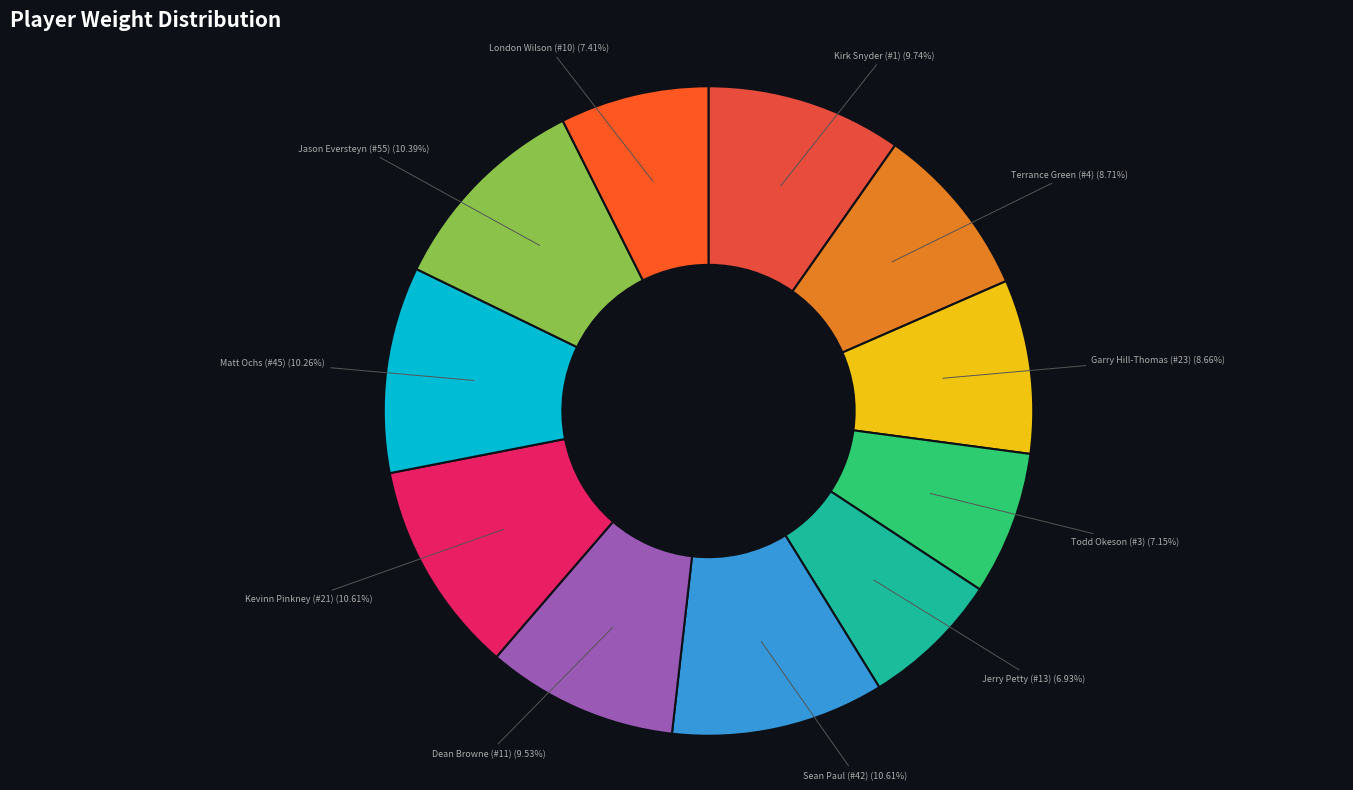

The Todd Okeson (#3) slice represents 7% of the pie. True or false?

True